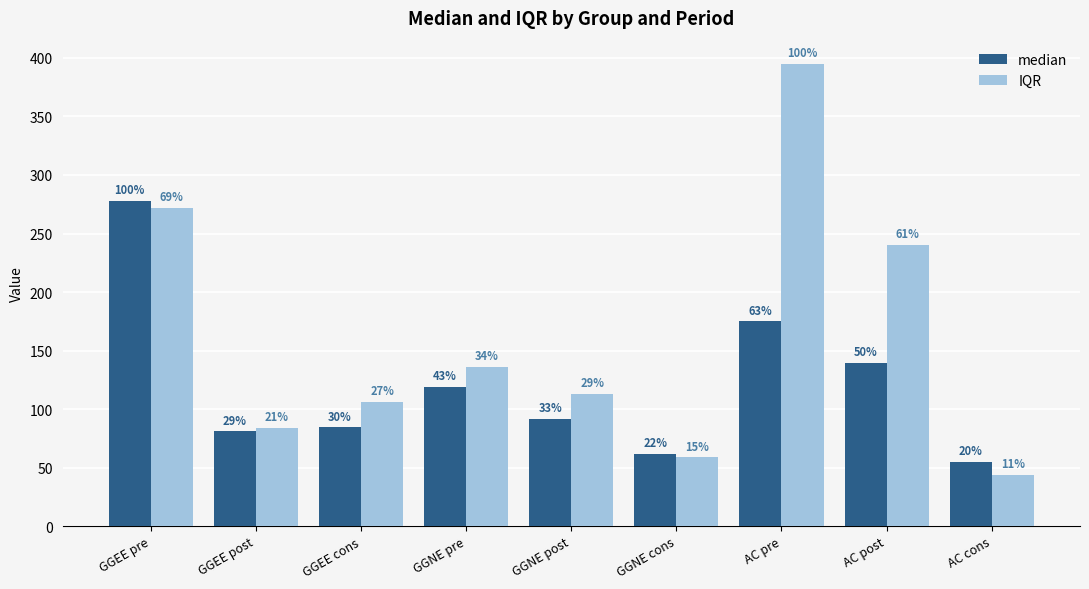

Which series has the largest total across all categories?

IQR